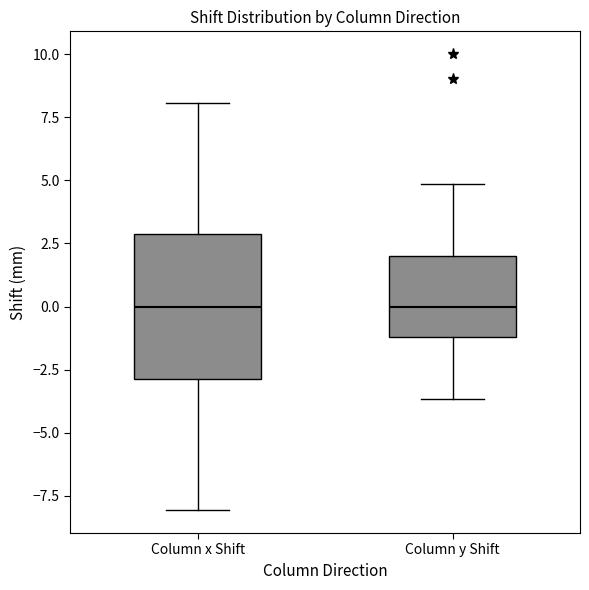

Where is the upper edge of the box for Column y Shift on the y-axis? The values are not printed on the chart, so give them approximately, as read against the axis.

2.0